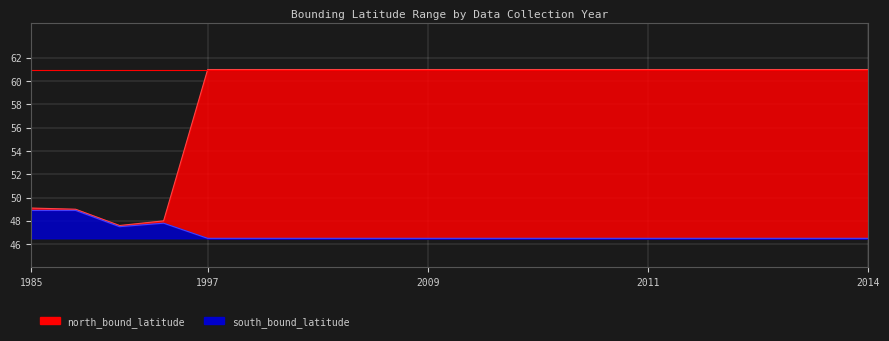

Which series has the largest range (max minus min)?

north_bound_latitude